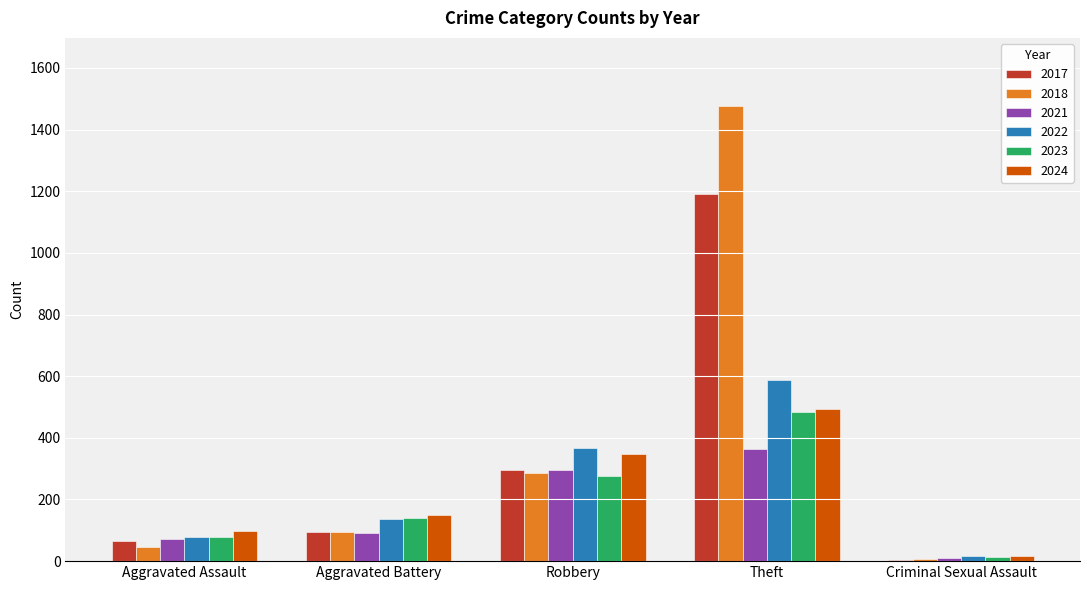

What is the sum of all 2022 values?

1186